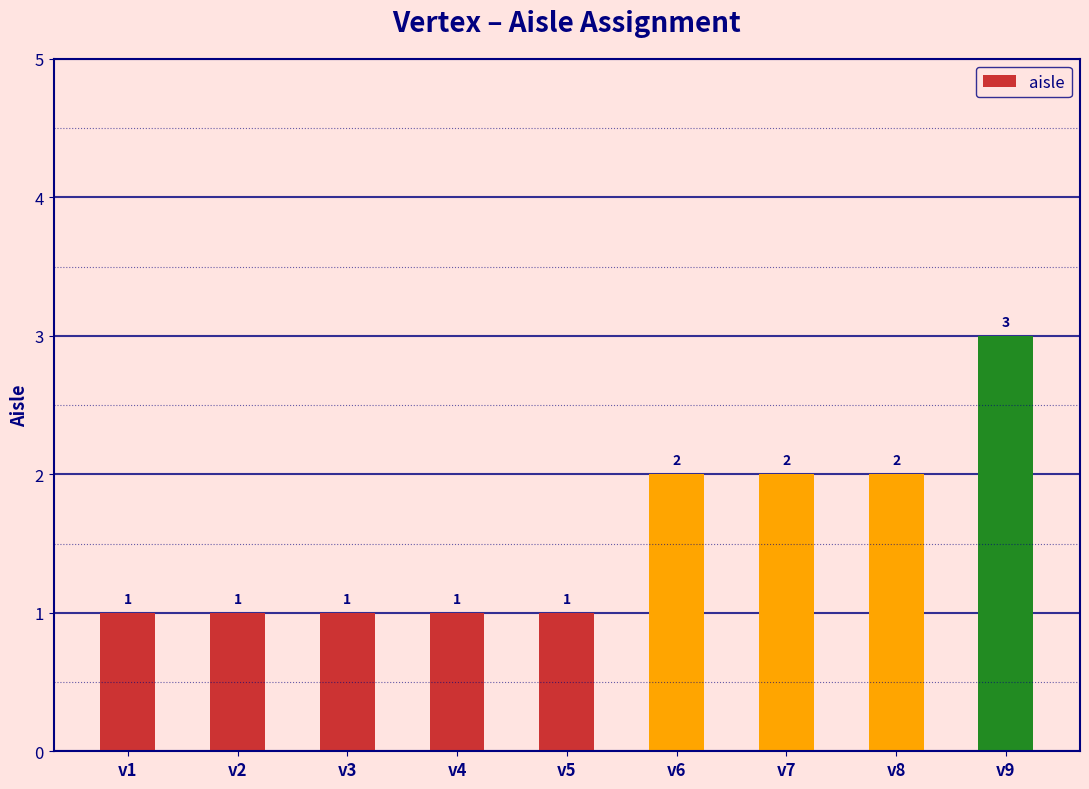

Read the value at v1.

1